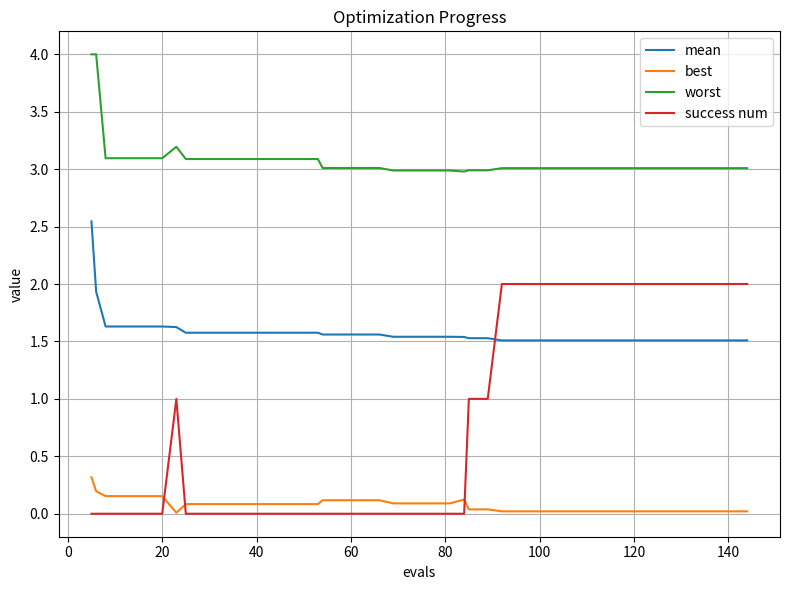

Which series has the largest range (max minus min)?

success num